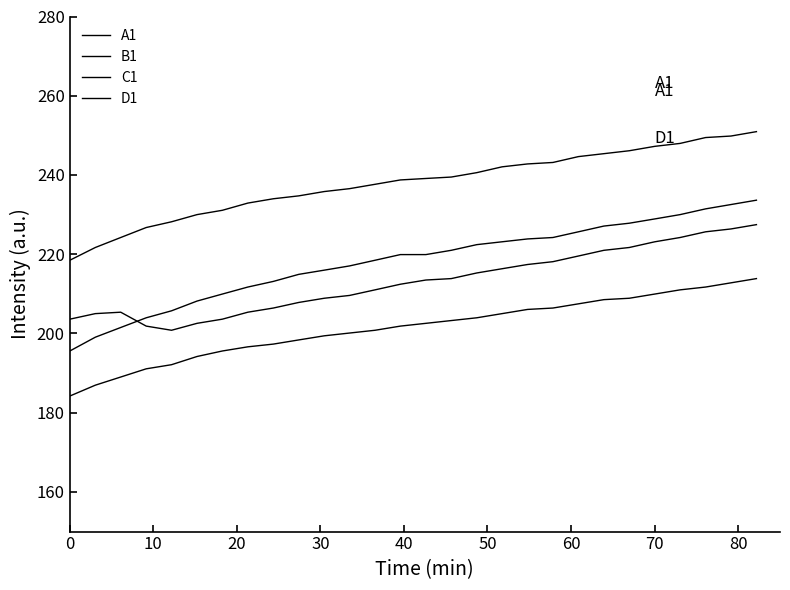

Is this an area chart (filled region under the line)?

No